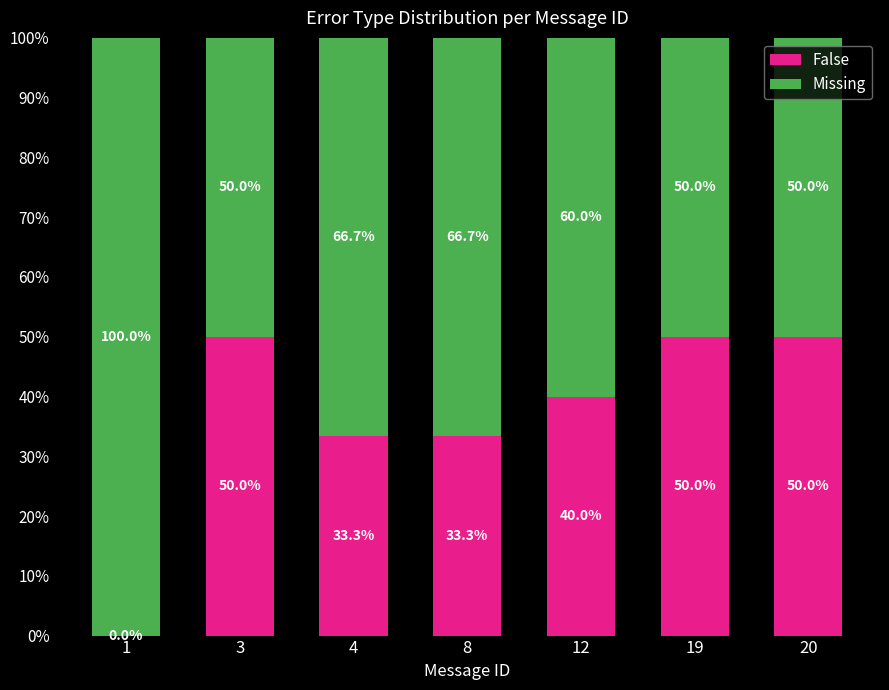

Does the chart contain stacked bars?

Yes